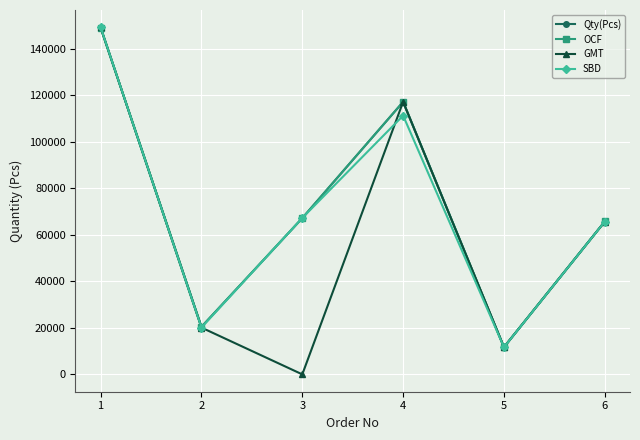

Which series has the widest spread of values?

GMT